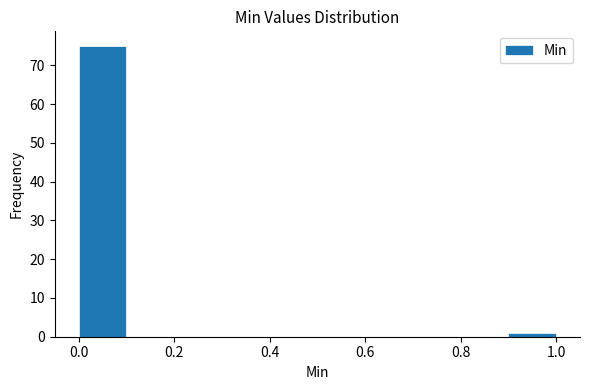

Reading left to right, list every bar in this chart as the range it spans on the x-axis followed by its height. The values are not printed on the chart, so give them approximately, as read against the axis.

0.0 to 0.1: 75
0.1 to 0.2: 0
0.2 to 0.3: 0
0.3 to 0.4: 0
0.4 to 0.5: 0
0.5 to 0.6: 0
0.6 to 0.7: 0
0.7 to 0.8: 0
0.8 to 0.9: 0
0.9 to 1.0: 1